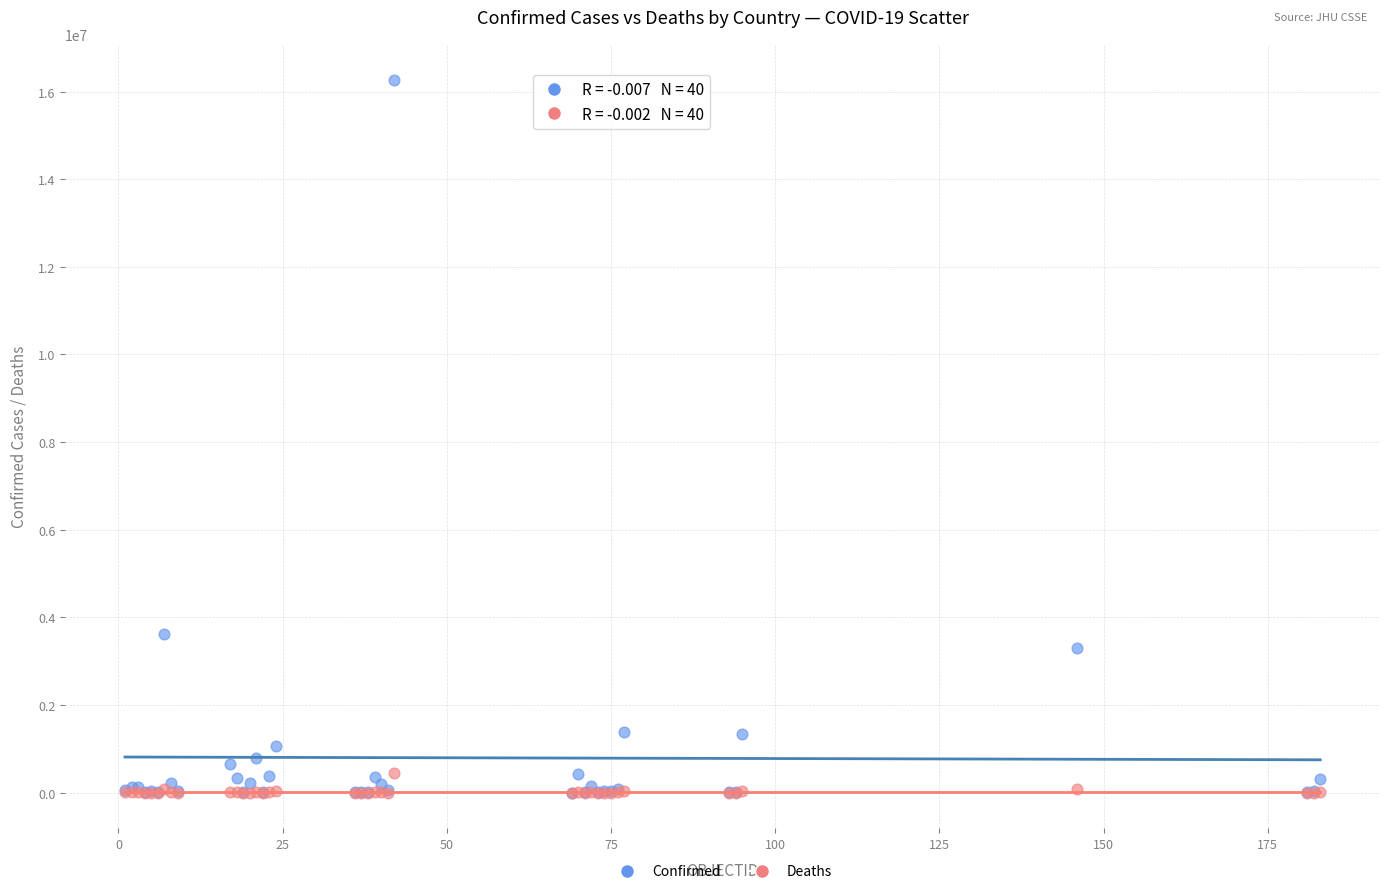

Which series reaches the maximum Y coordinate?

Confirmed